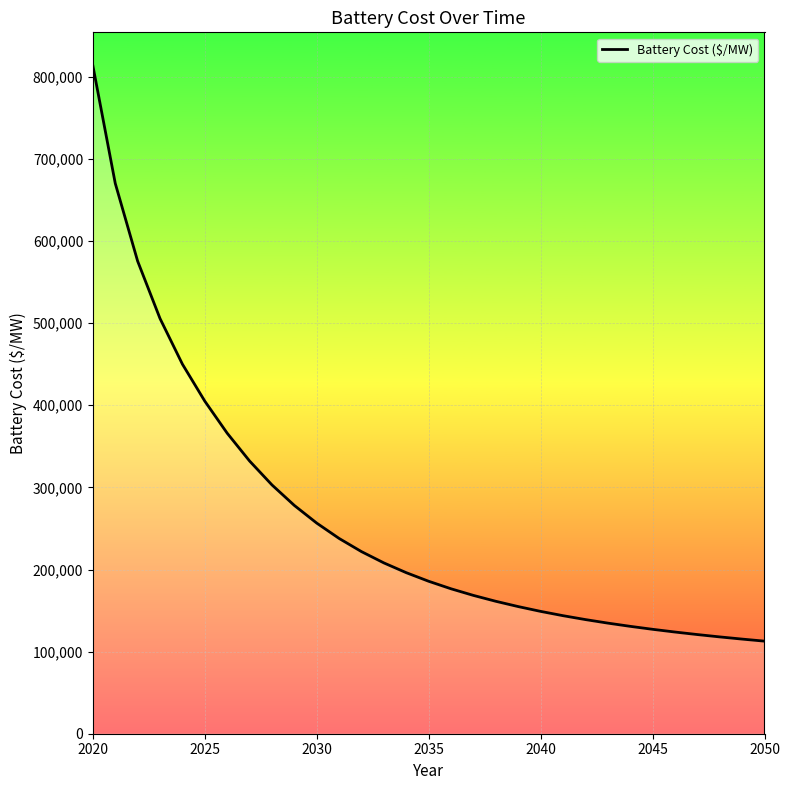

What is the difference between the maximum and minimum values?

700775.0